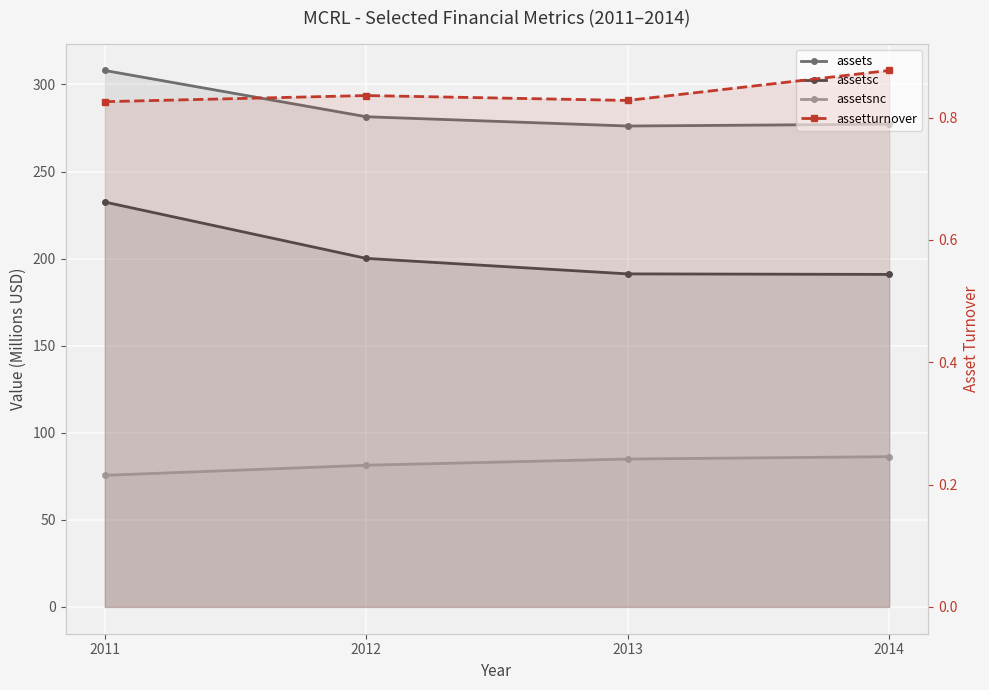

At which category does assets reach its first local valley?

2013